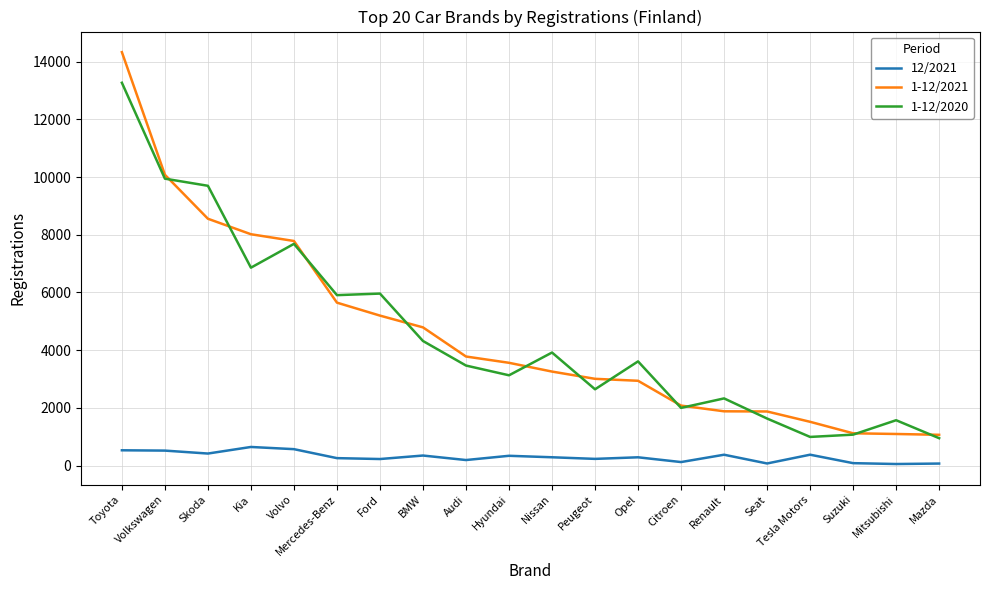

What is the spread (max minus min) of values at Ford?

5734